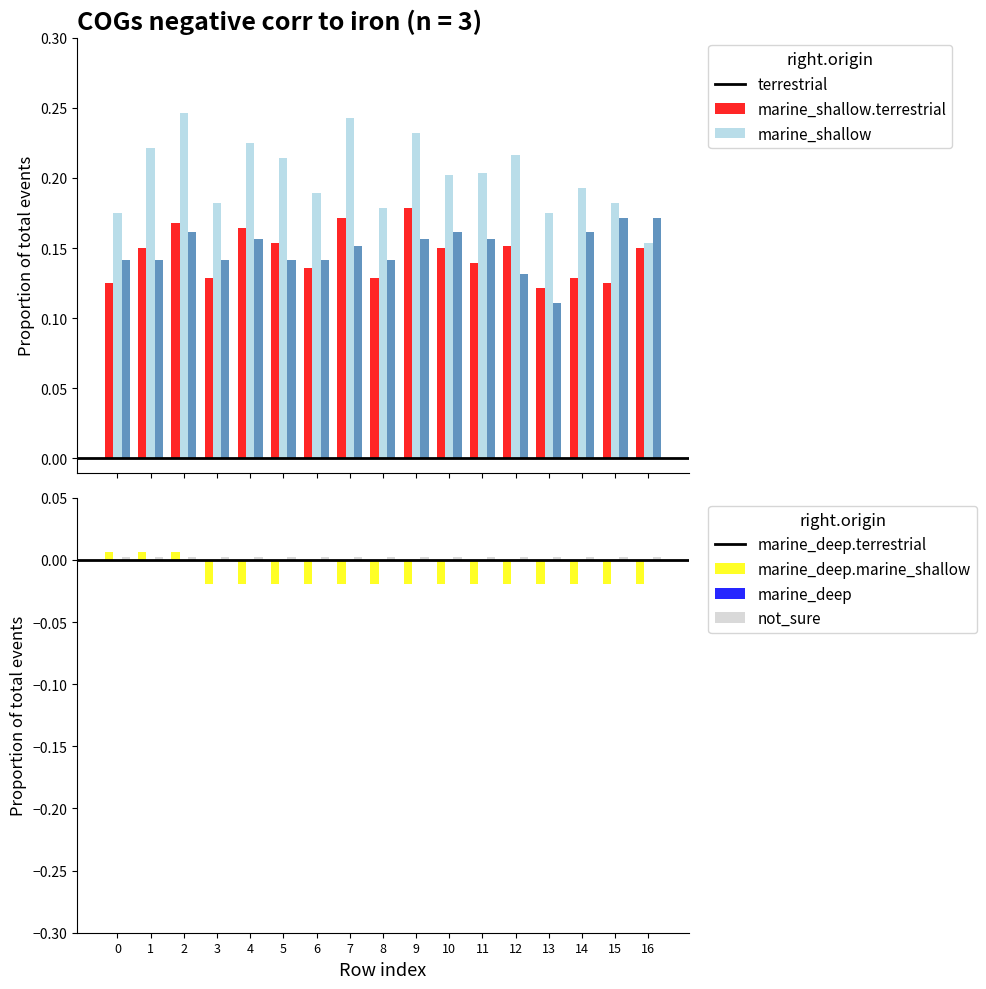

What is the value of the col_5 bar at the 2nd from the left?

0.1